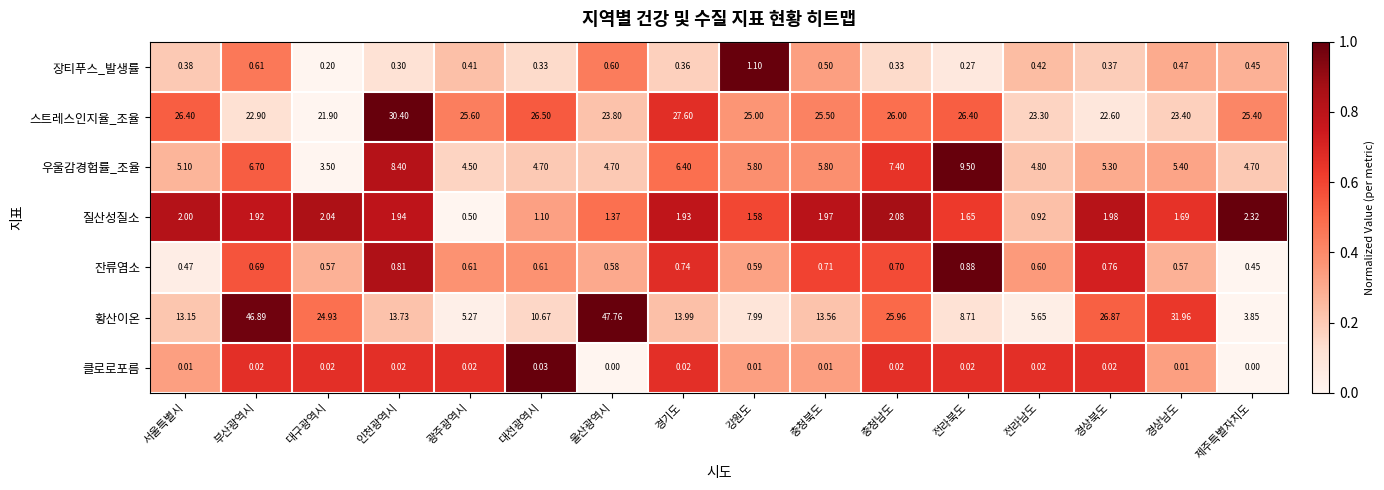

Which category has the lowest value in the 질산성질소 series?

광주광역시